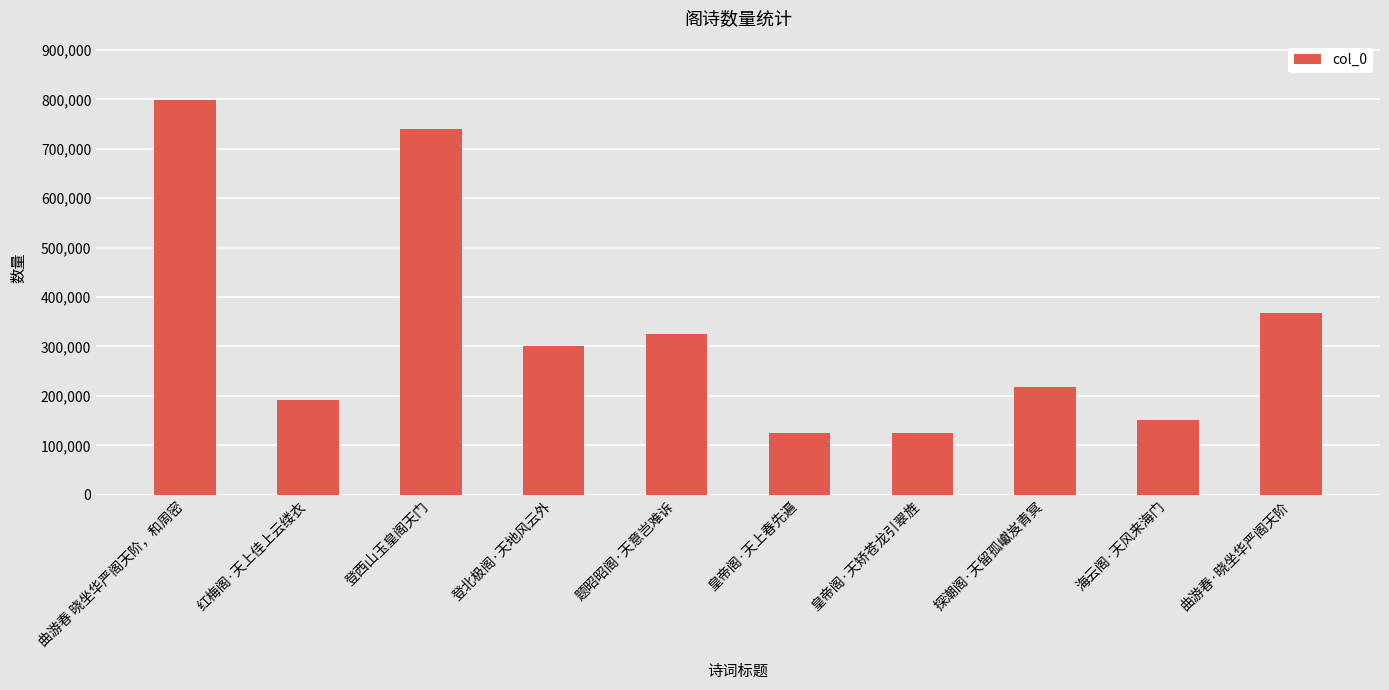

Are the bars horizontal?

No